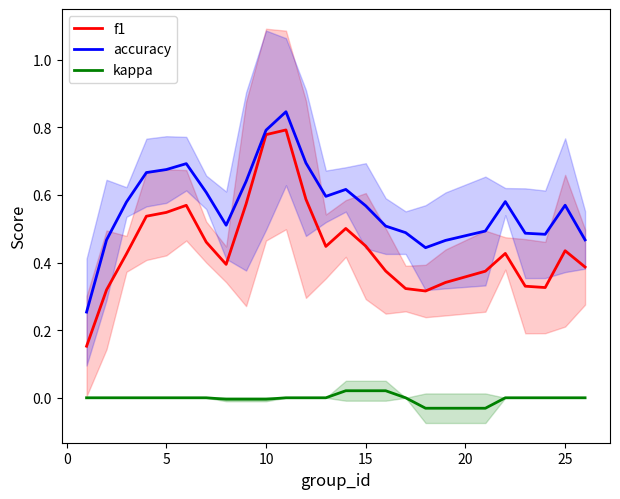

True or false: f1 and kappa intersect in this chart.

False